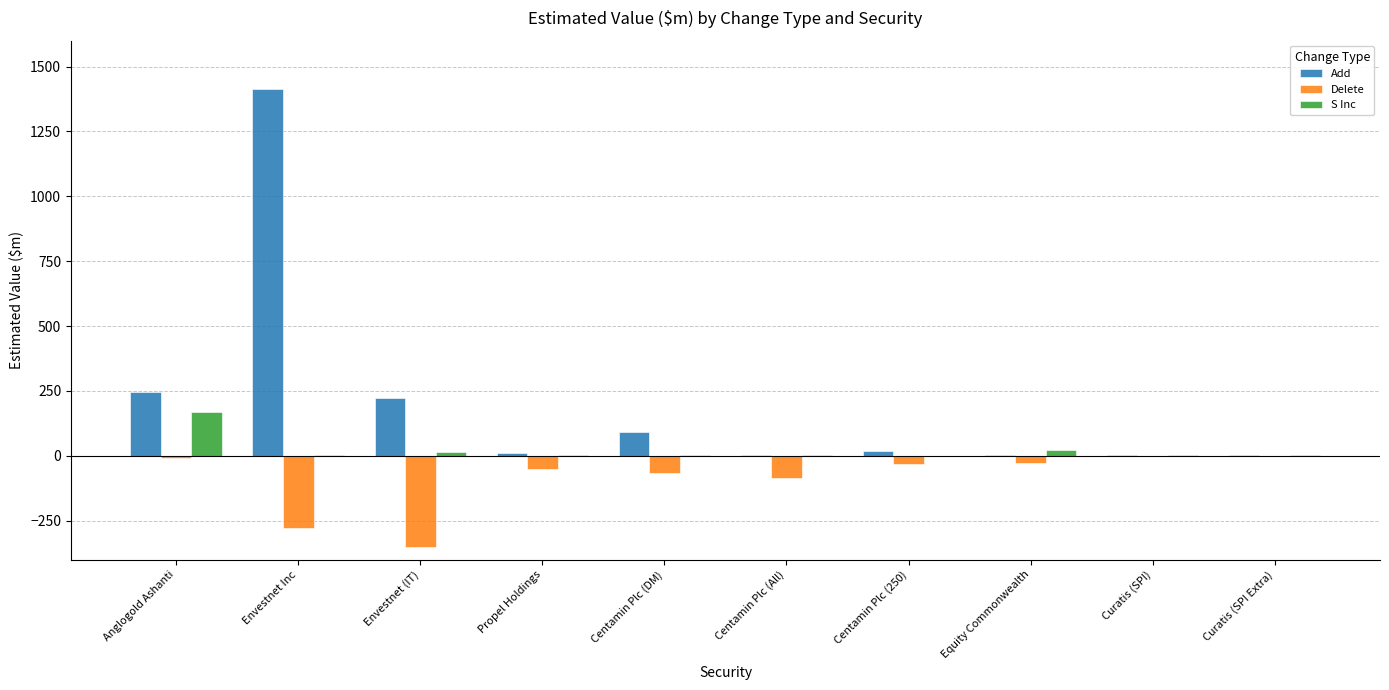

What is the sum of all S Inc values?

224.7